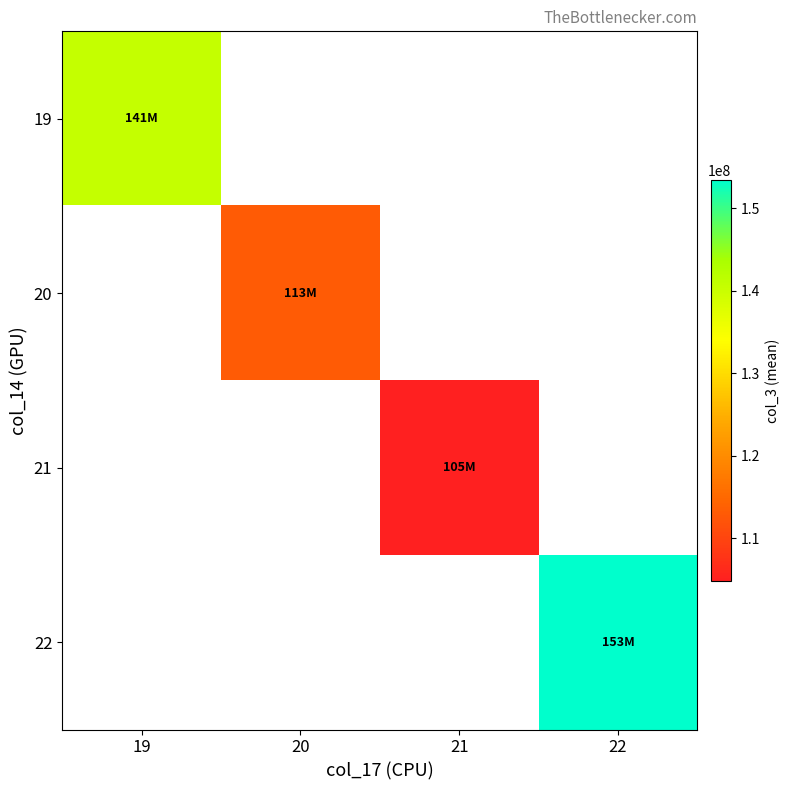

Where is 19 nearest to the value 140690901?

19